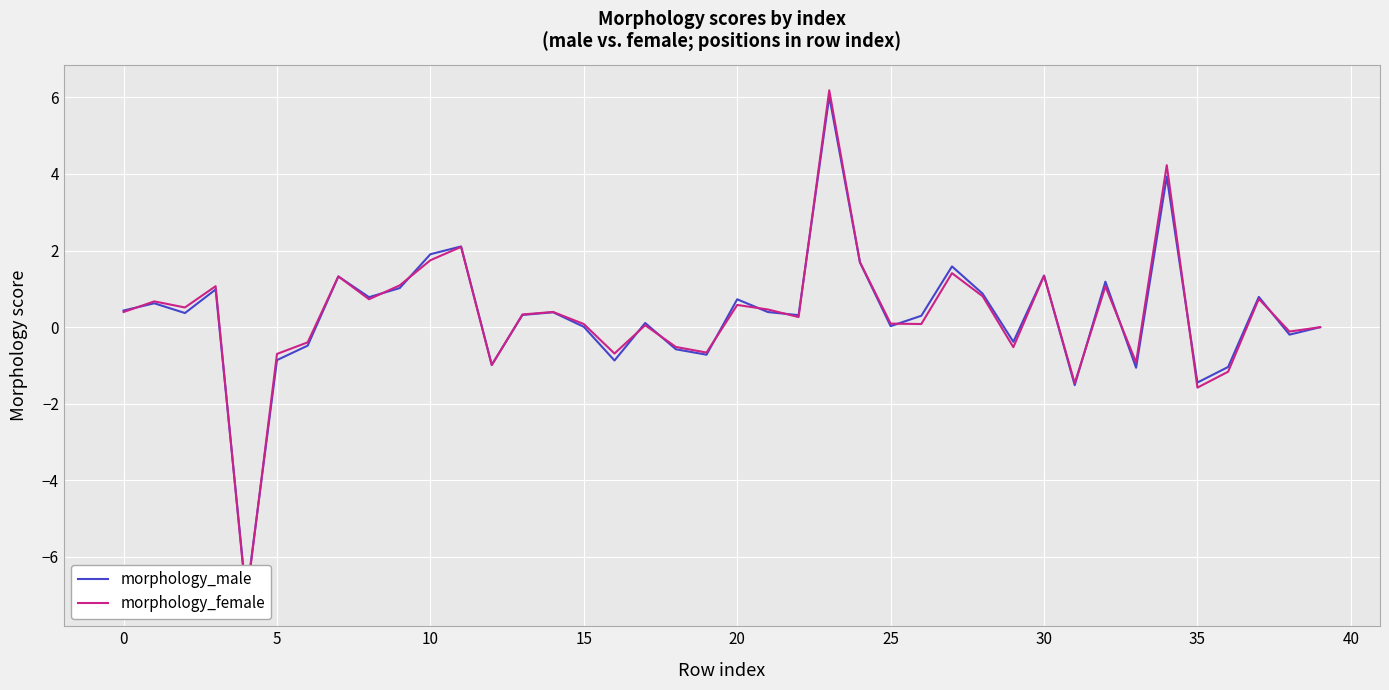

The morphology_male series shows 1.7 at 32. True or false?

False